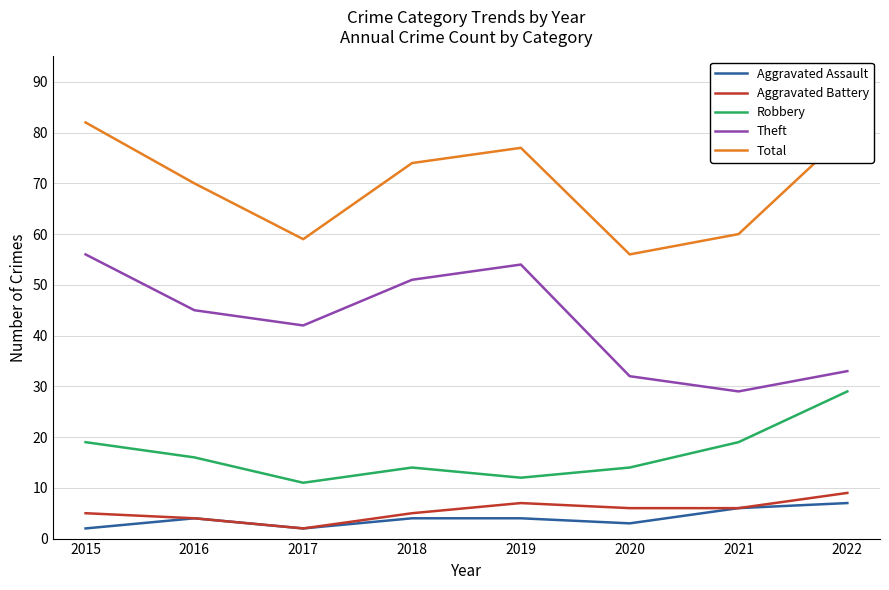

What is the sum of all Robbery values?

134